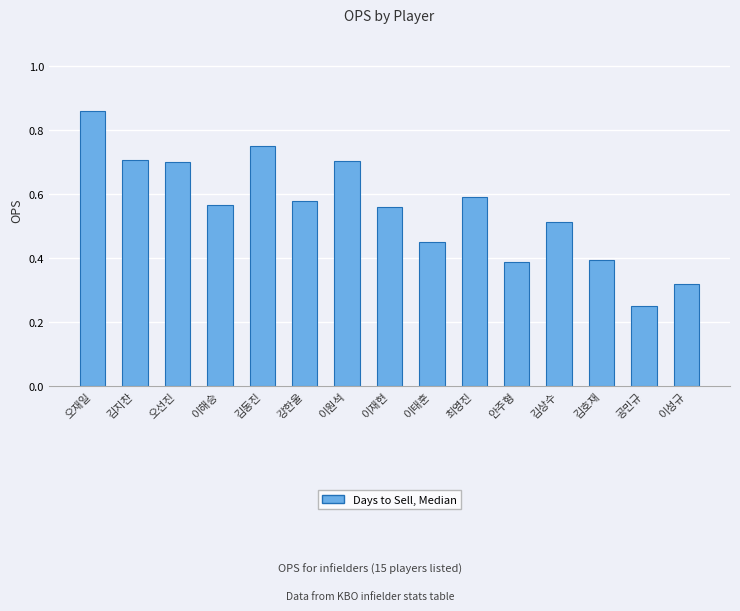

Between 김지찬 and 강한울, which is larger?

김지찬